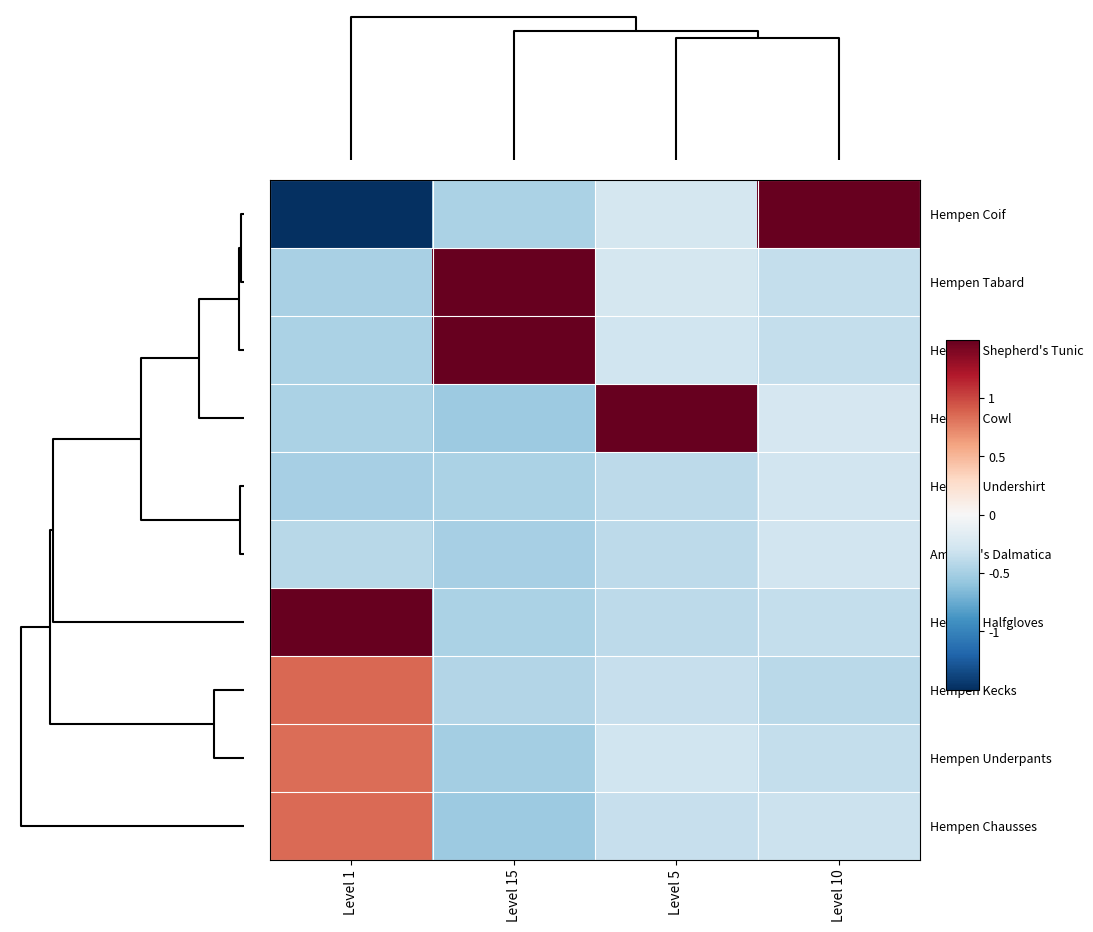

Which has a higher value, Level 15 or Level 1?

Level 15